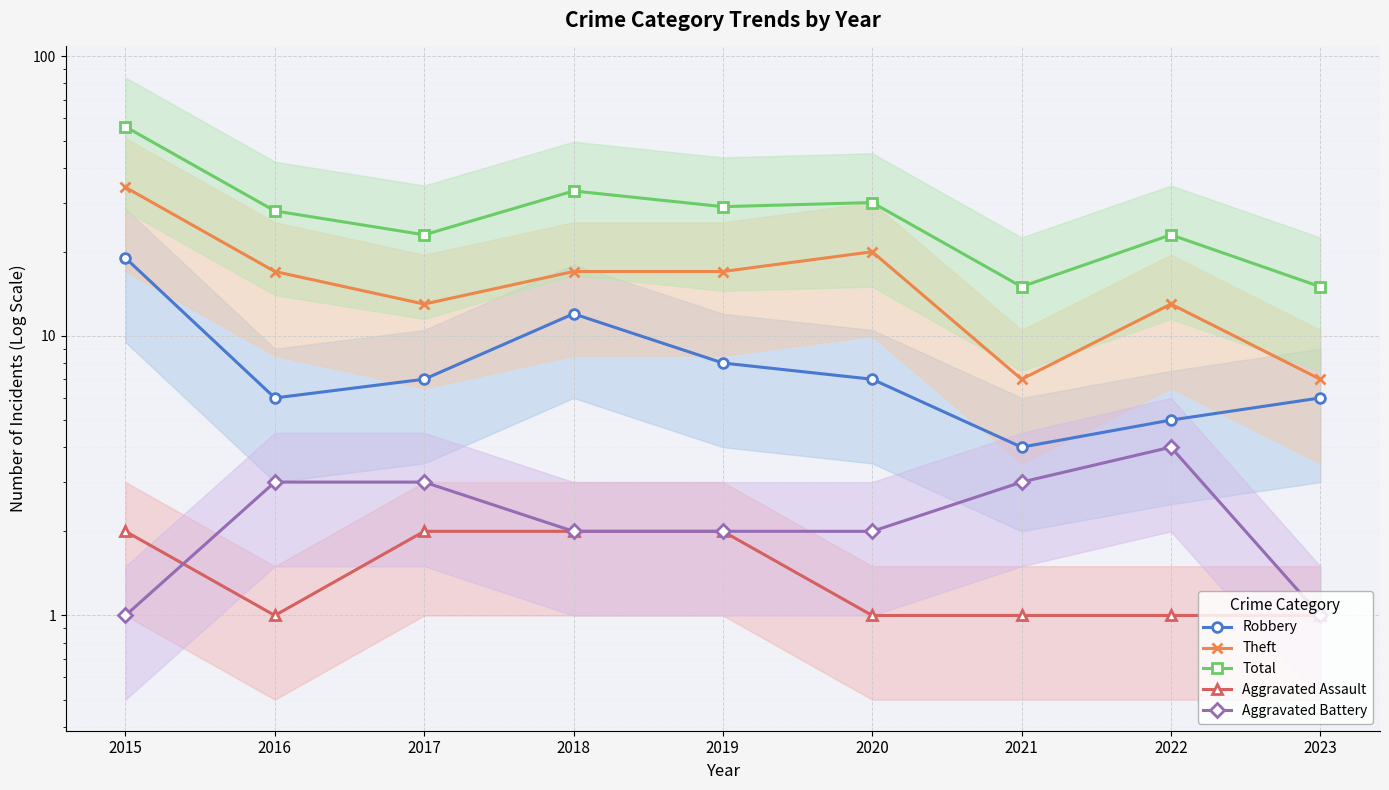

True or false: Aggravated Assault and Robbery cross at least once.

False